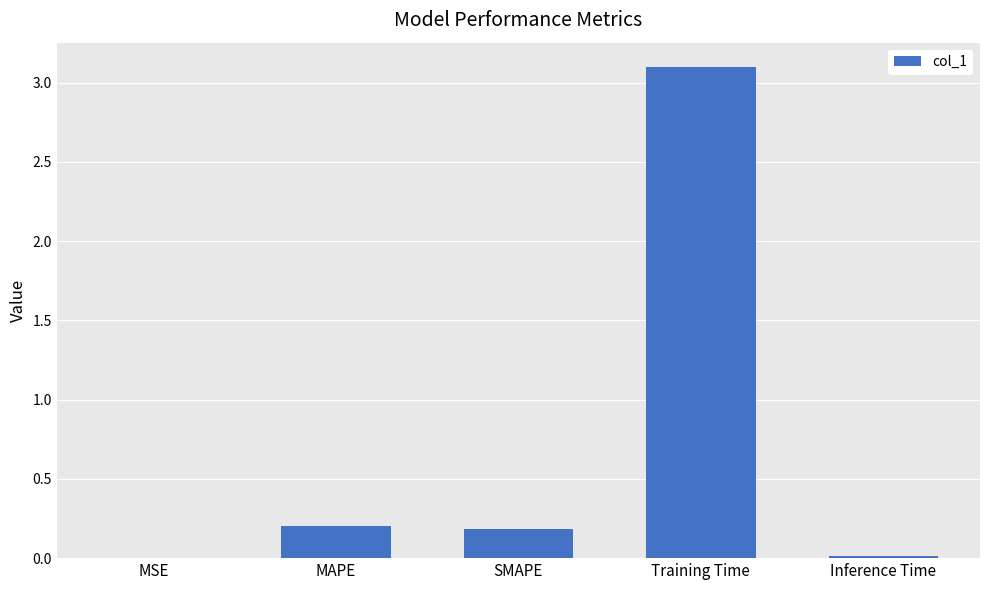

What is the sum of all values?

3.5